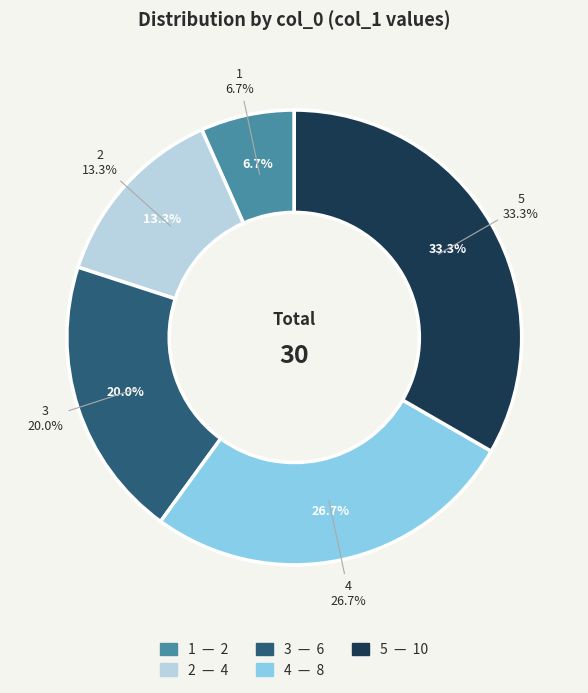

Is the sum of 4 and 1 greater than half?

No